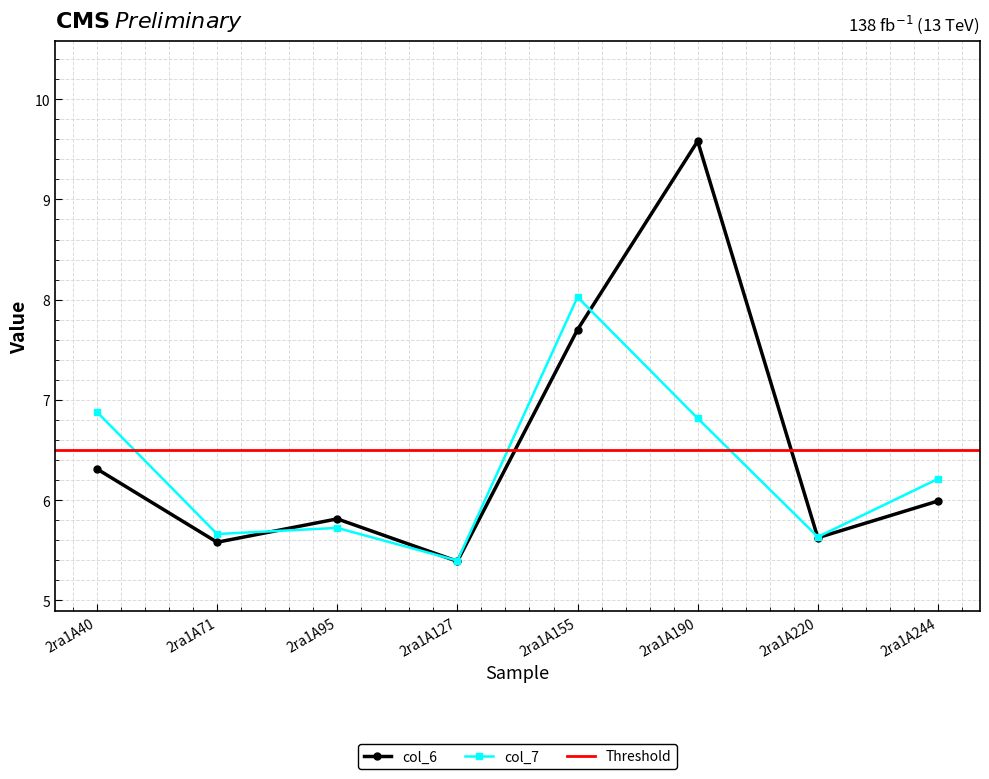

The value of col_7 at 2ra1A95 is 3.5. True or false?

False